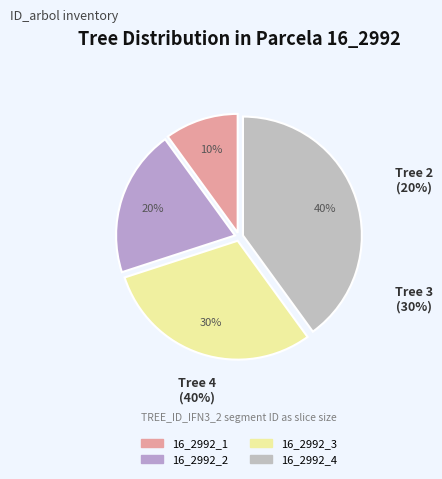

Which slice is the smallest?

16_2992_1